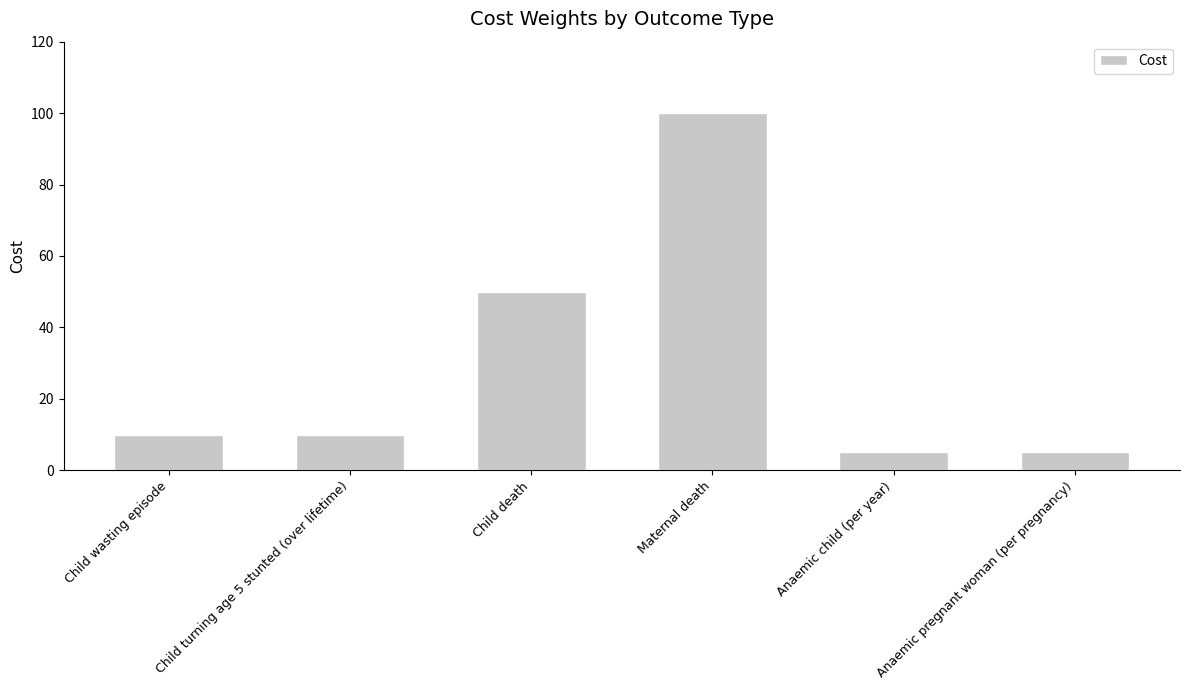

Are the bars horizontal?

No